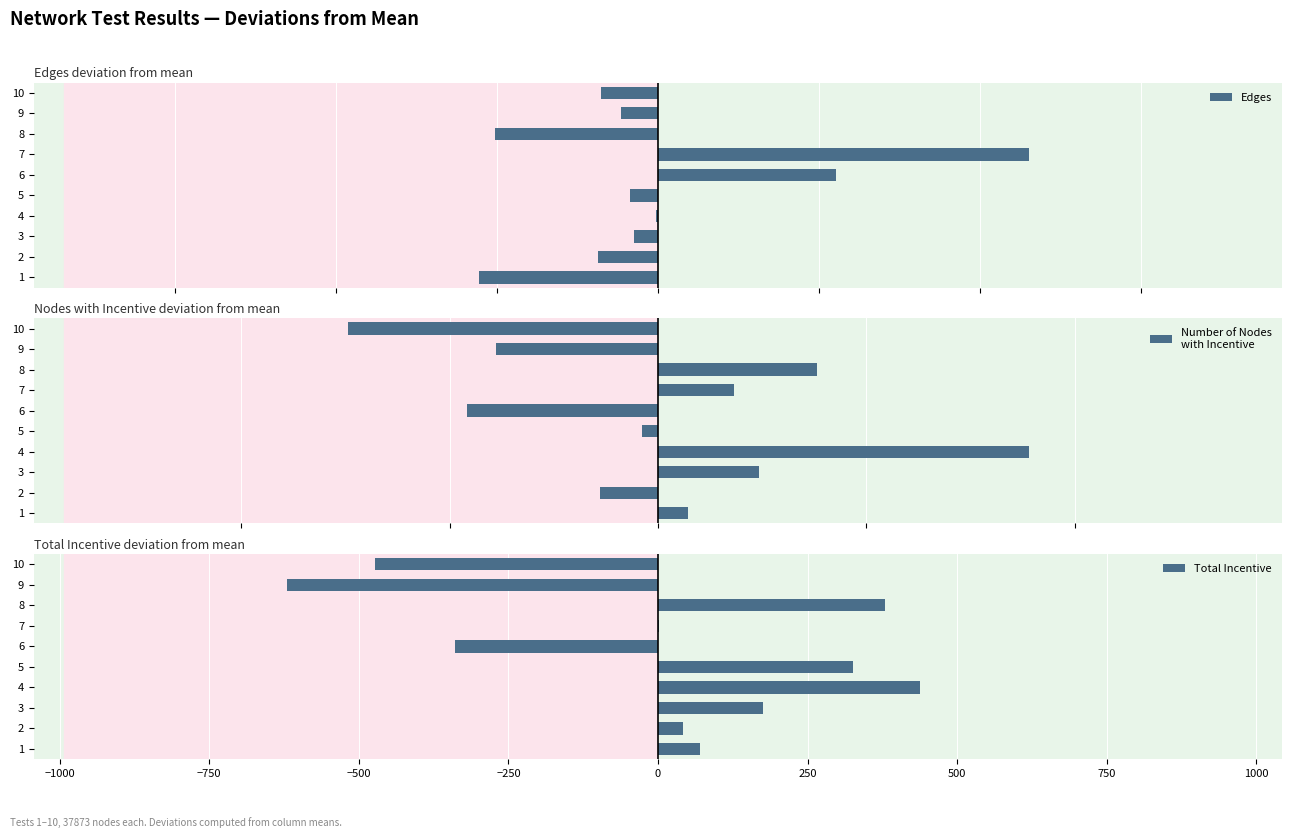

How many data points in Total Incentive are above 70?

5